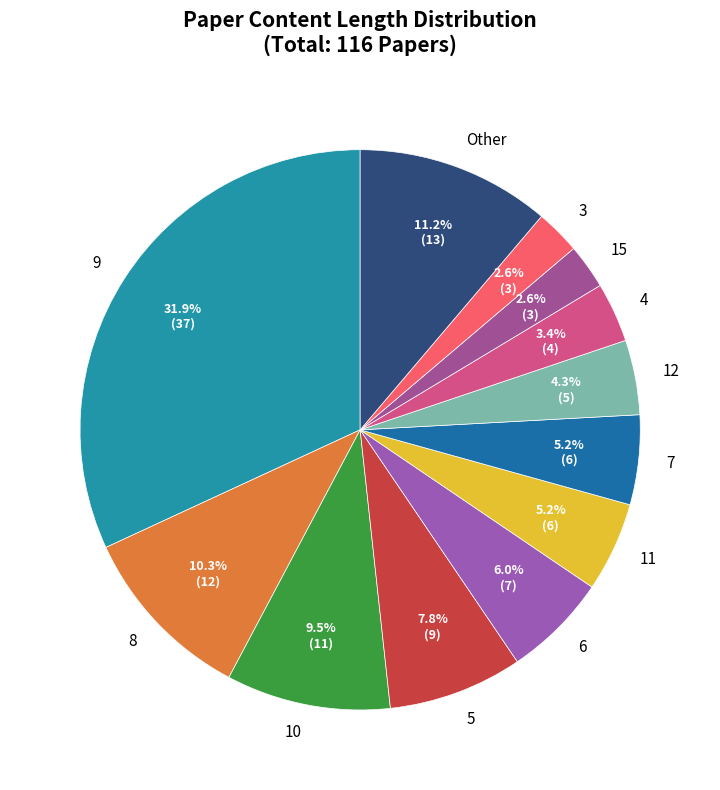

How many slices are in this pie chart?

12